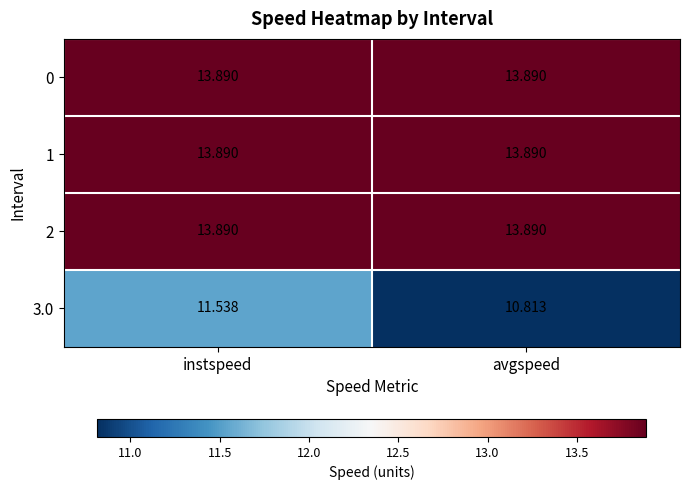

At which category is the sum across all series the highest?

instspeed